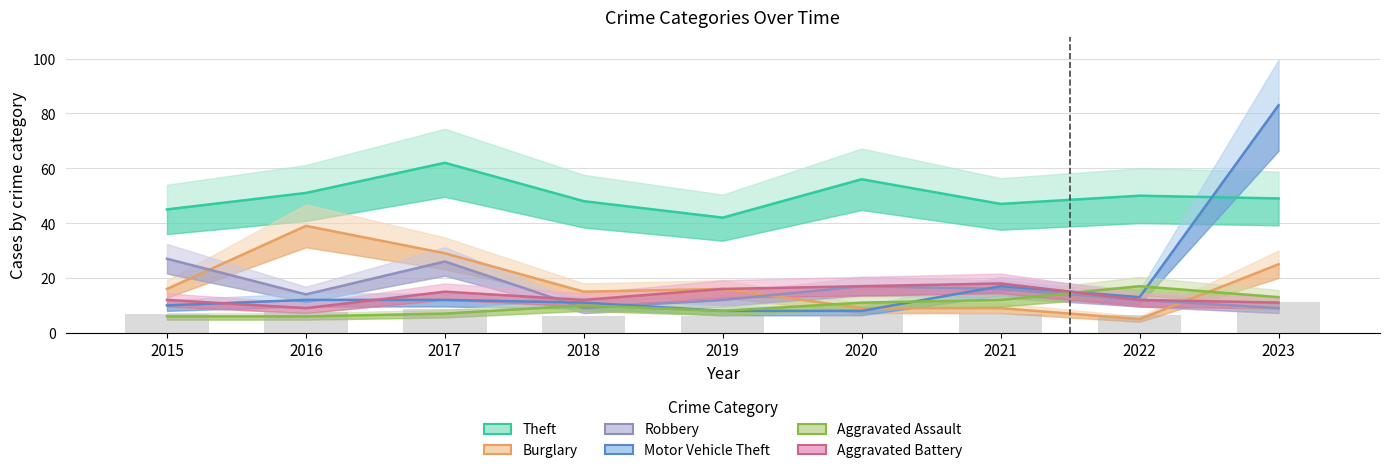

What is the value of the Aggravated Assault bar at the 8th from the left?

17